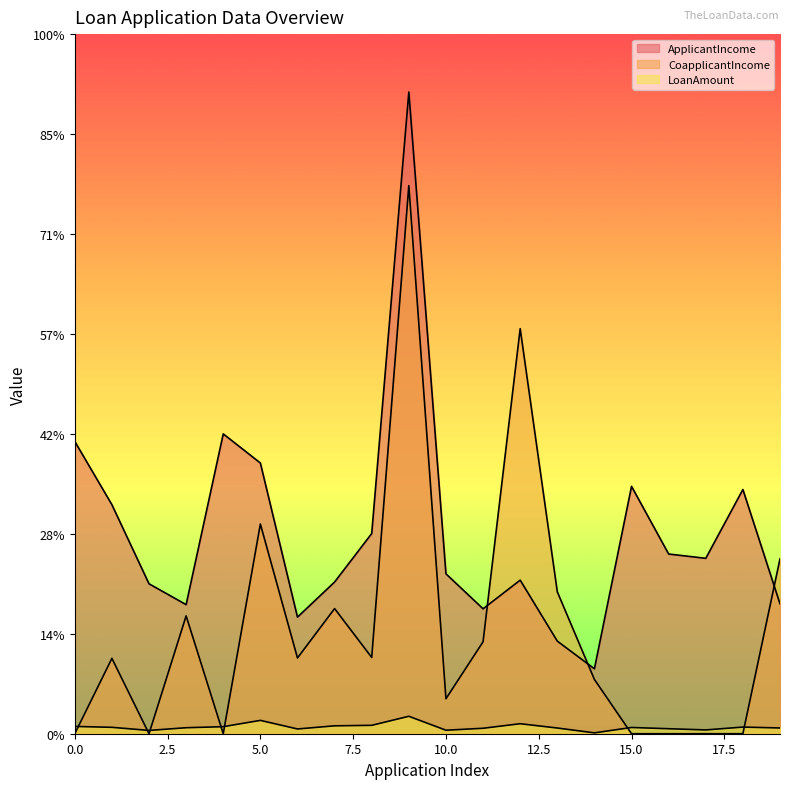

Is it true that CoapplicantIncome equals 2840 at 13?

True